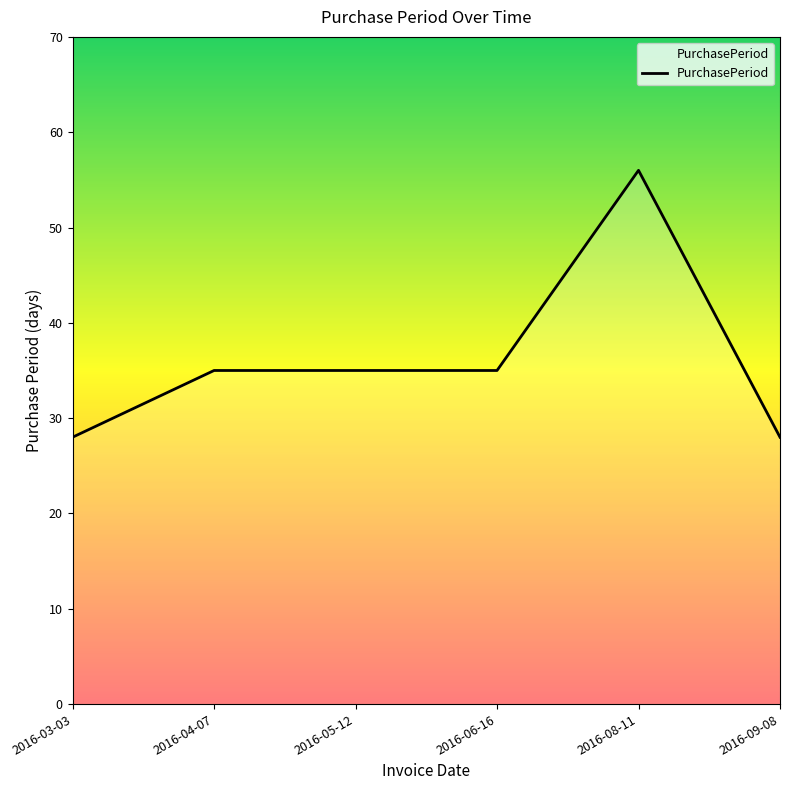

What is the difference between the second highest and minimum values?

7